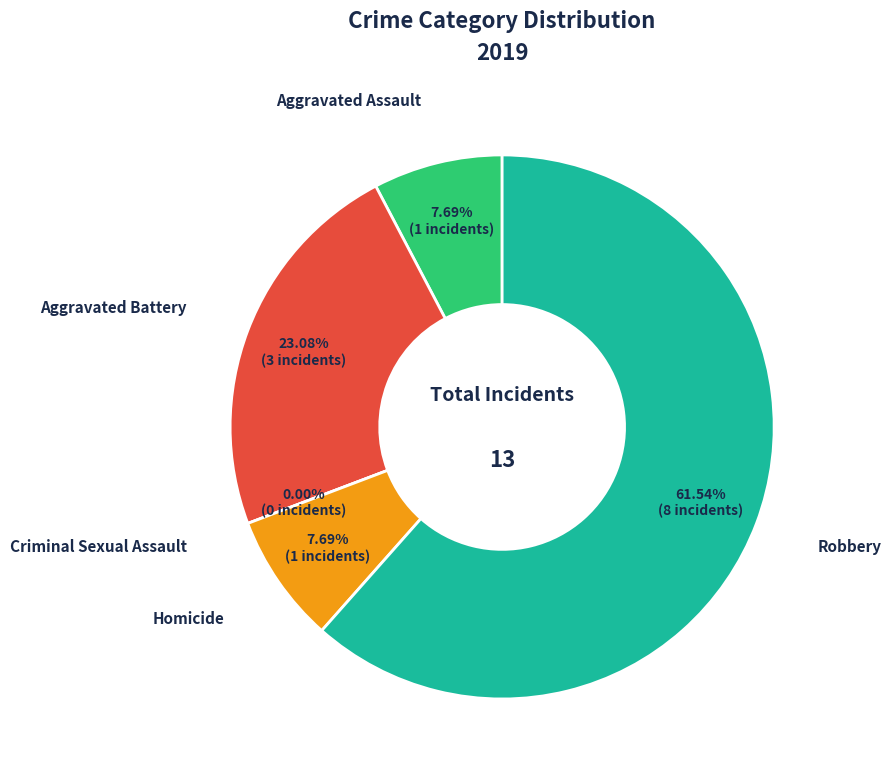

To the nearest percent, what is the combined percentage of Robbery and Homicide?

69%